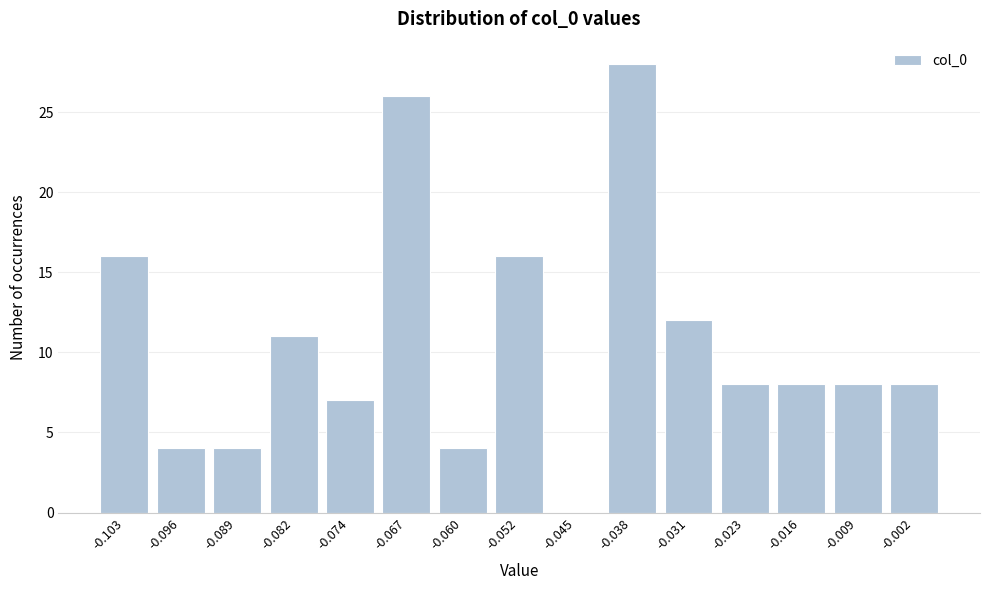

Reading left to right, list all the values displayed in this chart.

-0.103=16	-0.096=4	-0.089=4	-0.082=11	-0.074=7	-0.067=26	-0.060=4	-0.052=16	-0.045=0	-0.038=28	-0.031=12	-0.023=8	-0.016=8	-0.009=8	-0.002=8